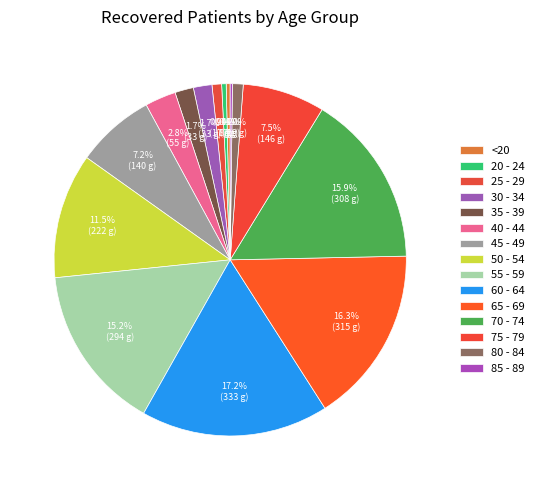

To the nearest percent, what percentage of the pie is 75 - 79?

8%